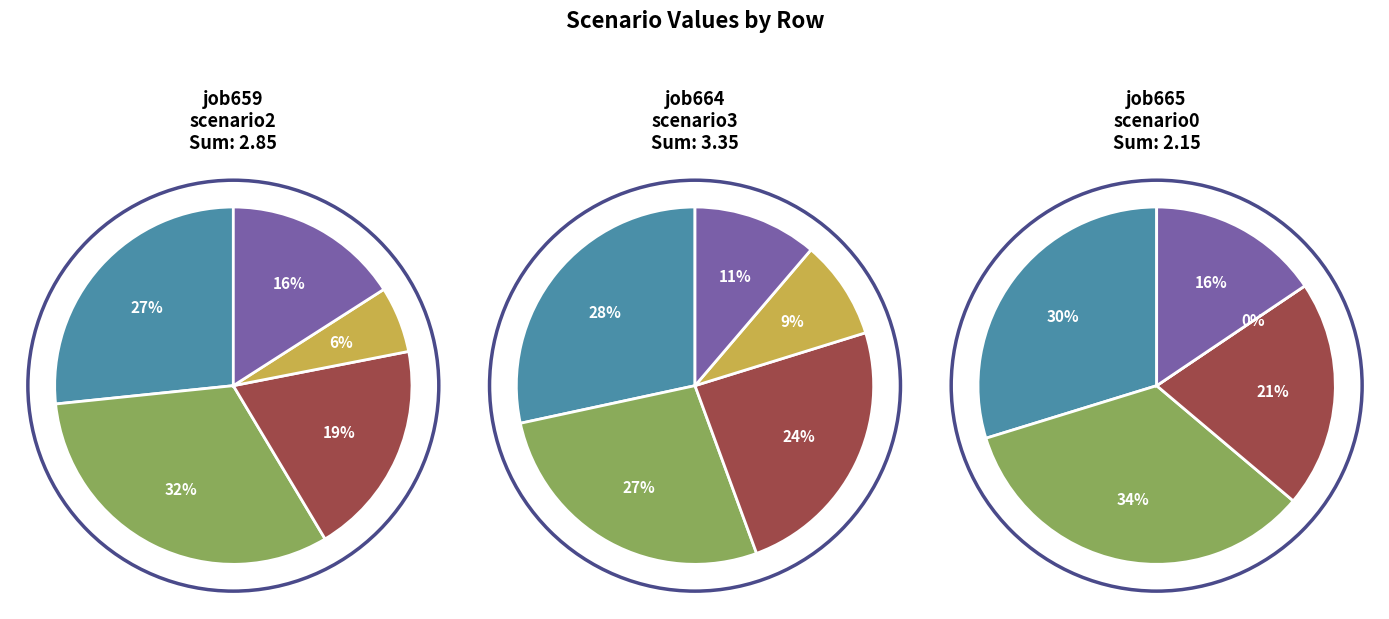

To the nearest percent, what percentage of the pie is B11?

21%